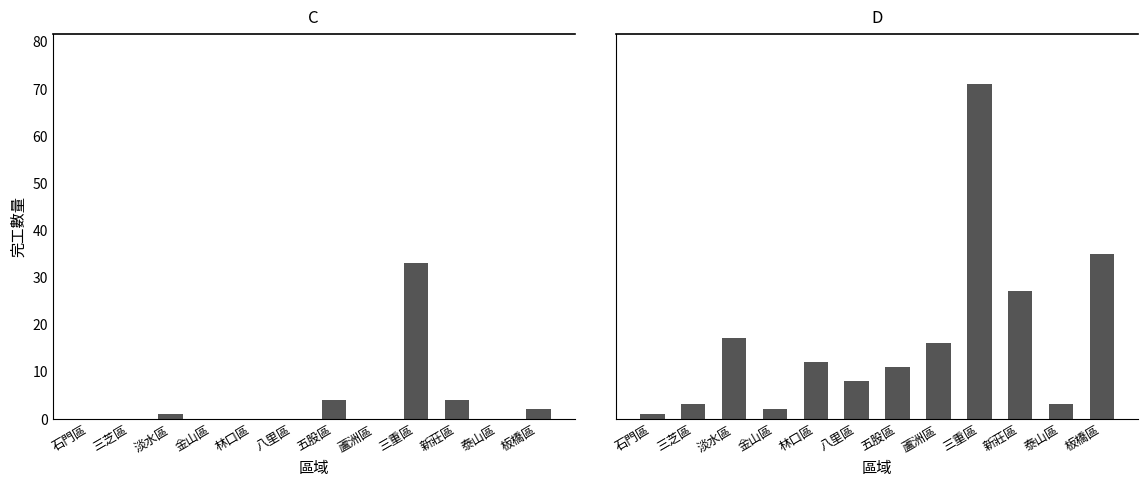

Which has a higher value, 新莊區 or 石門區?

新莊區